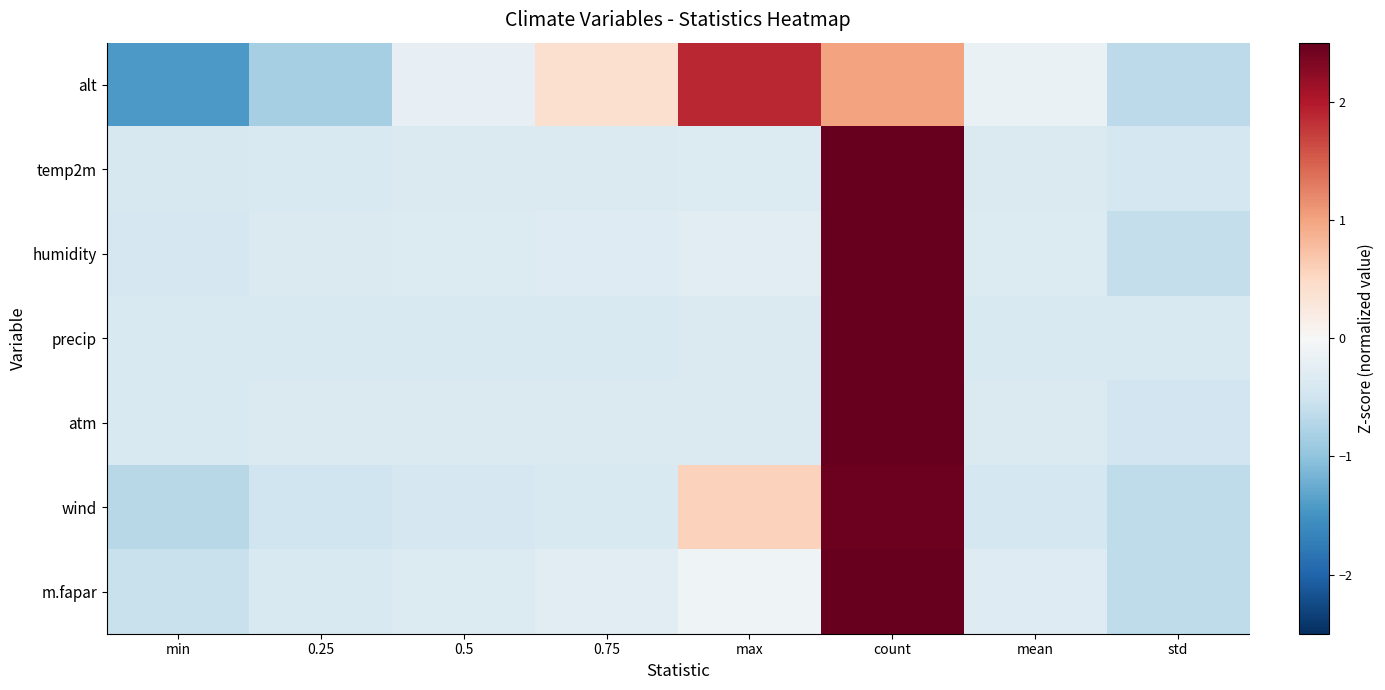

What is the greatest value displayed?

2.6